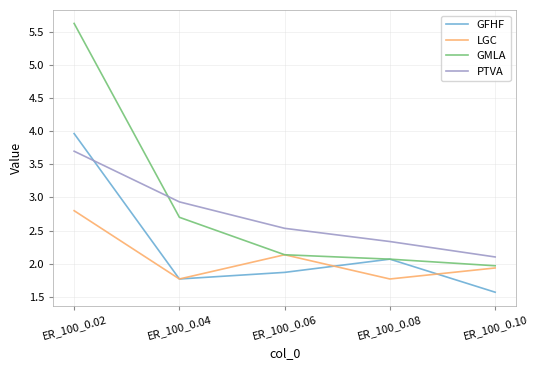

Reading right to left, transcribe all the data shown in this chart.

GFHF: ER_100_0.10=1.6	ER_100_0.08=2.1	ER_100_0.06=1.9	ER_100_0.04=1.8	ER_100_0.02=4.0
LGC: ER_100_0.10=1.9	ER_100_0.08=1.8	ER_100_0.06=2.1	ER_100_0.04=1.8	ER_100_0.02=2.8
GMLA: ER_100_0.10=2.0	ER_100_0.08=2.1	ER_100_0.06=2.1	ER_100_0.04=2.7	ER_100_0.02=5.6
PTVA: ER_100_0.10=2.1	ER_100_0.08=2.3	ER_100_0.06=2.5	ER_100_0.04=2.9	ER_100_0.02=3.7